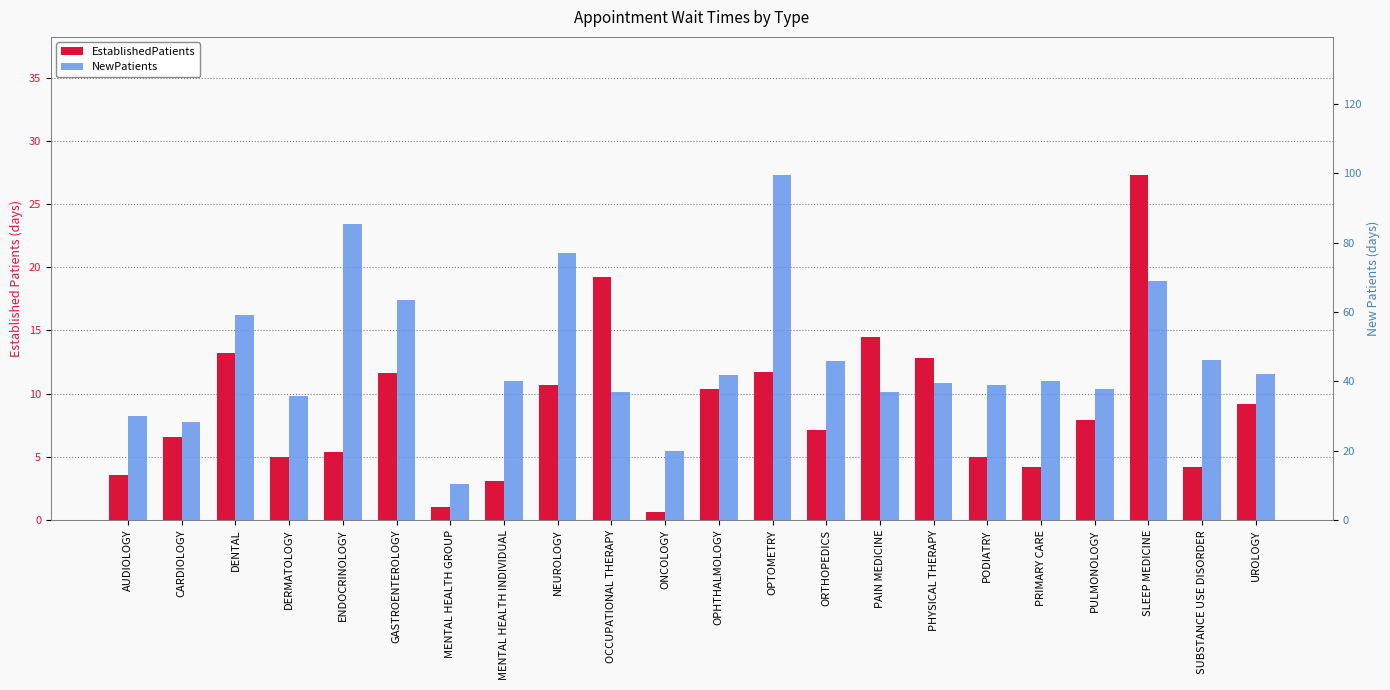

What is the value of the NewPatients bar at the 22nd from the left?

42.1